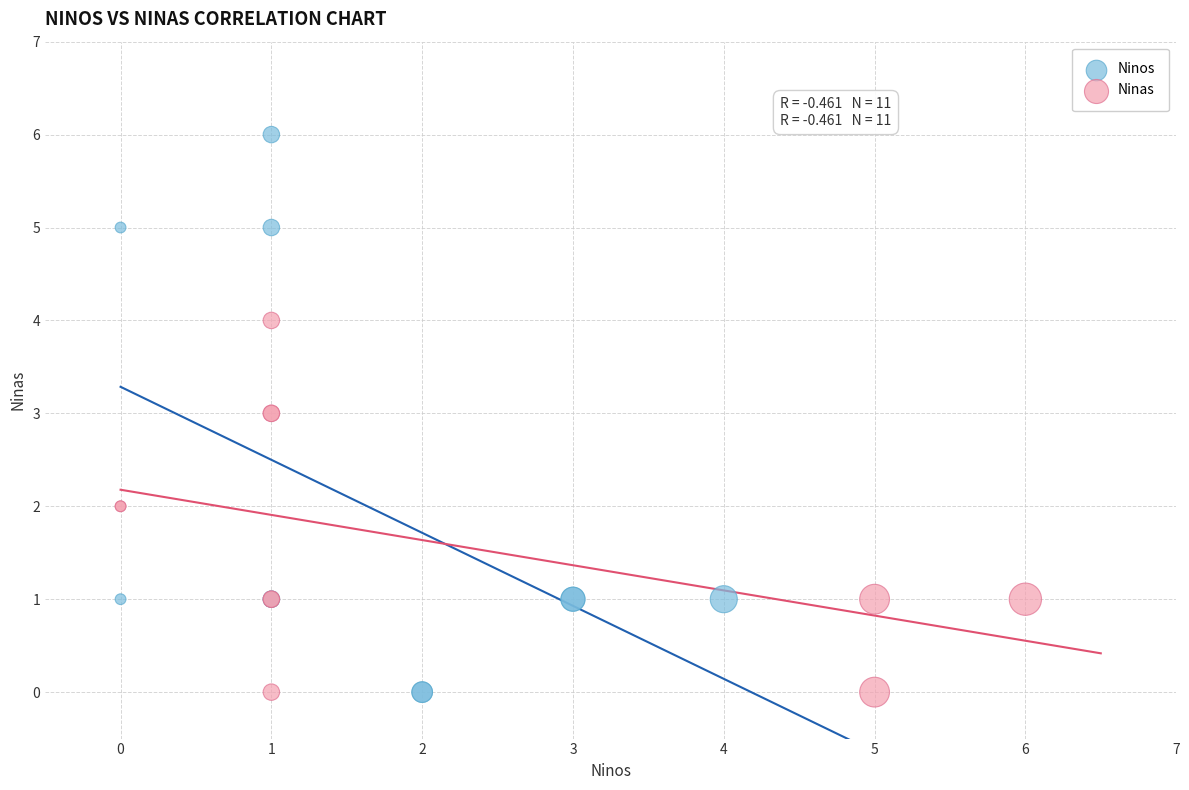

Which series has the widest spread of Y values?

Ninos